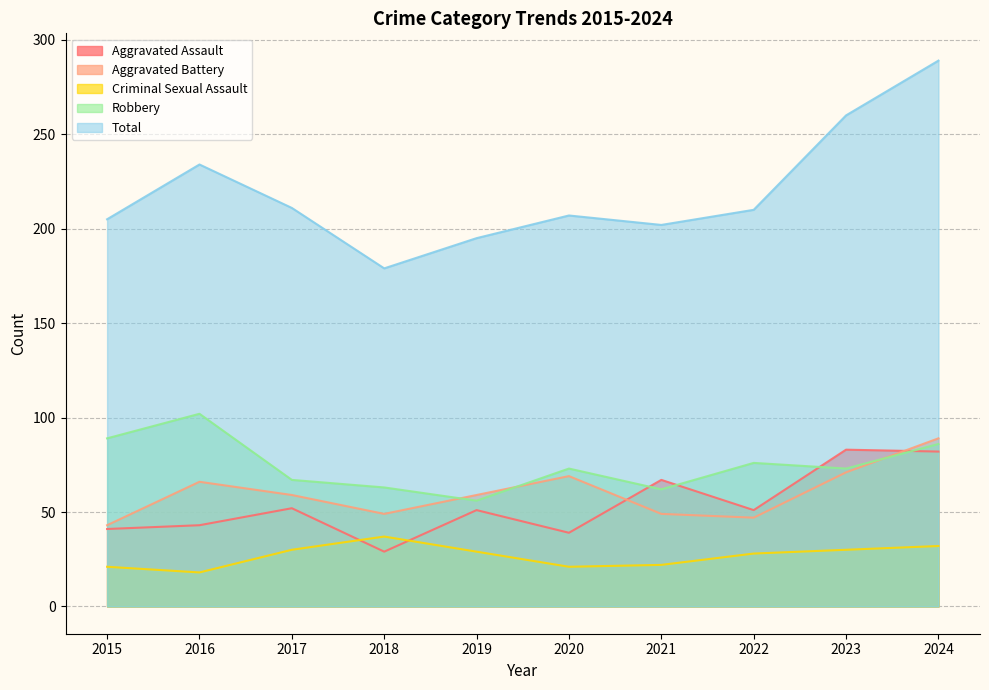

At which label does Aggravated Assault reach its peak?

2023